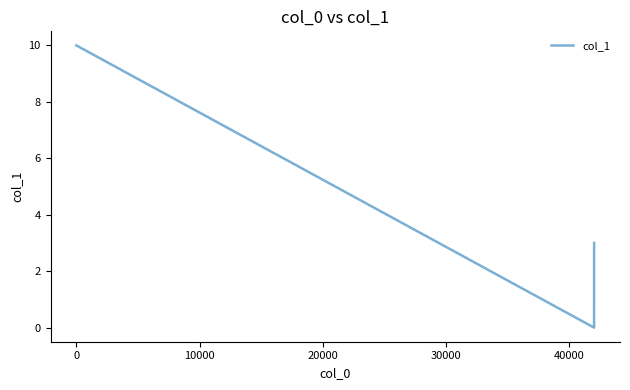

What is the difference between the maximum and second lowest values?

9